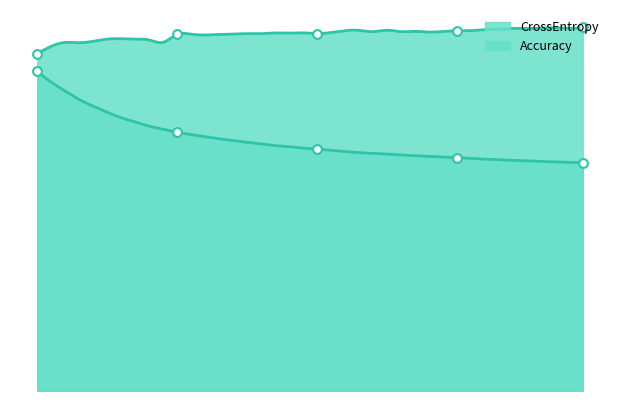

Which series reaches the minimum Y coordinate?

CrossEntropy